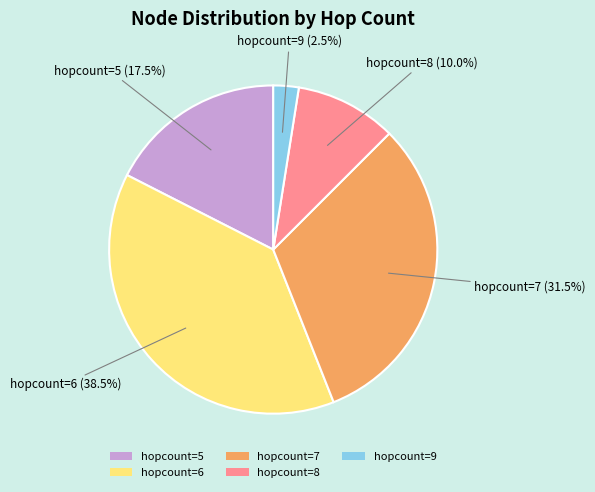

What is the largest slice in the pie chart?

hopcount=6